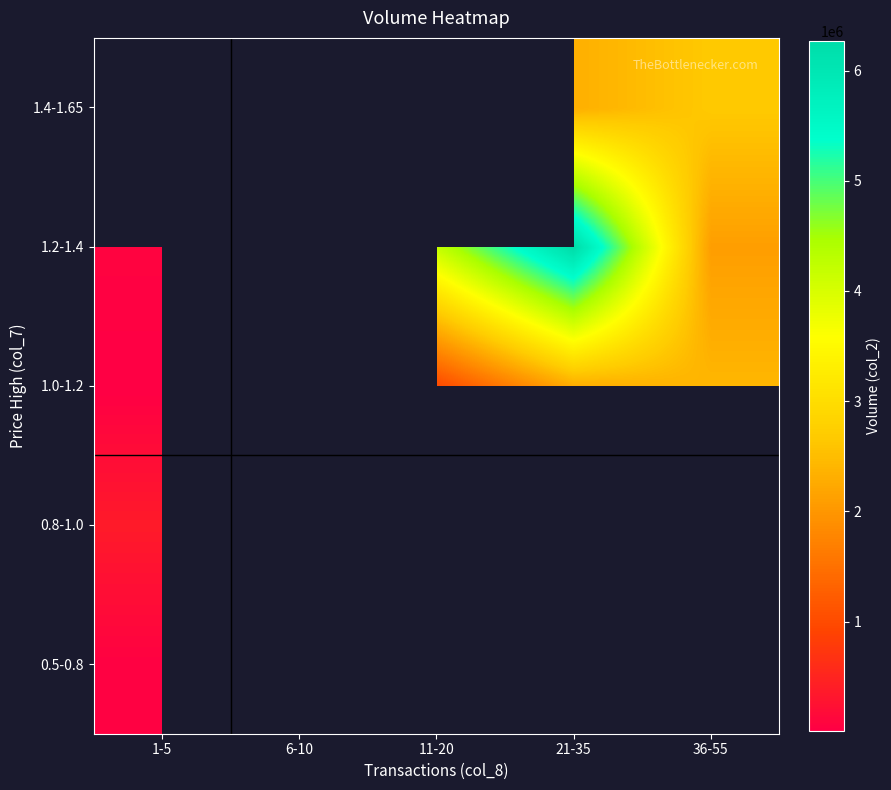

The value of 1.0-1.2 at 1-5 is 8050.0. True or false?

True